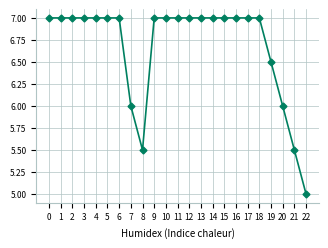

Which category has the lowest value across all series?

22